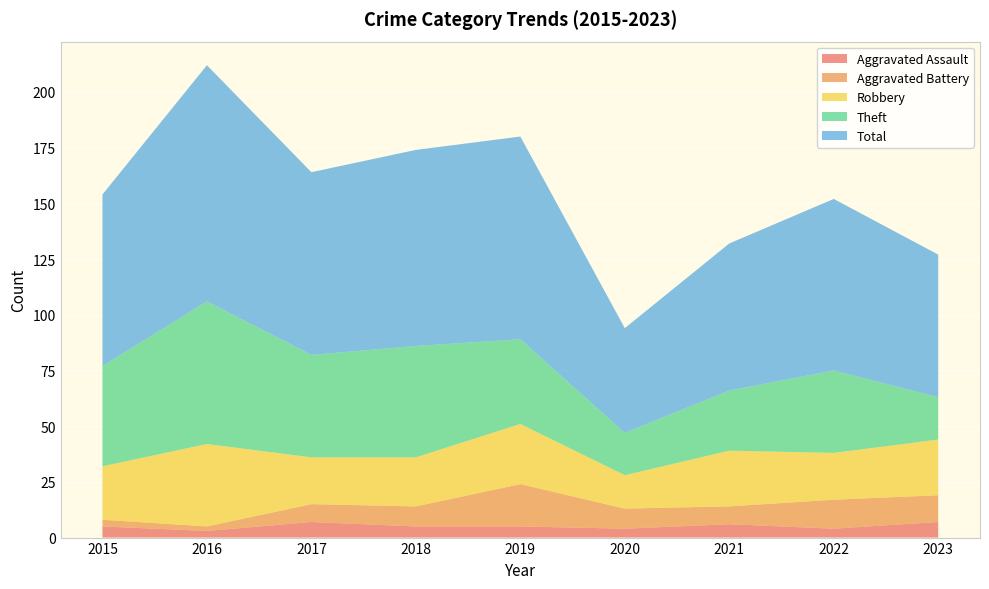

Reading left to right, list all the values displayed in this chart.

Aggravated Assault: 2015=5	2016=3	2017=7	2018=5	2019=5	2020=4	2021=6	2022=4	2023=7
Aggravated Battery: 2015=3	2016=2	2017=8	2018=9	2019=19	2020=9	2021=8	2022=13	2023=12
Robbery: 2015=24	2016=37	2017=21	2018=22	2019=27	2020=15	2021=25	2022=21	2023=25
Theft: 2015=45	2016=64	2017=46	2018=50	2019=38	2020=19	2021=27	2022=37	2023=19
Total: 2015=77	2016=106	2017=82	2018=88	2019=91	2020=47	2021=66	2022=77	2023=64